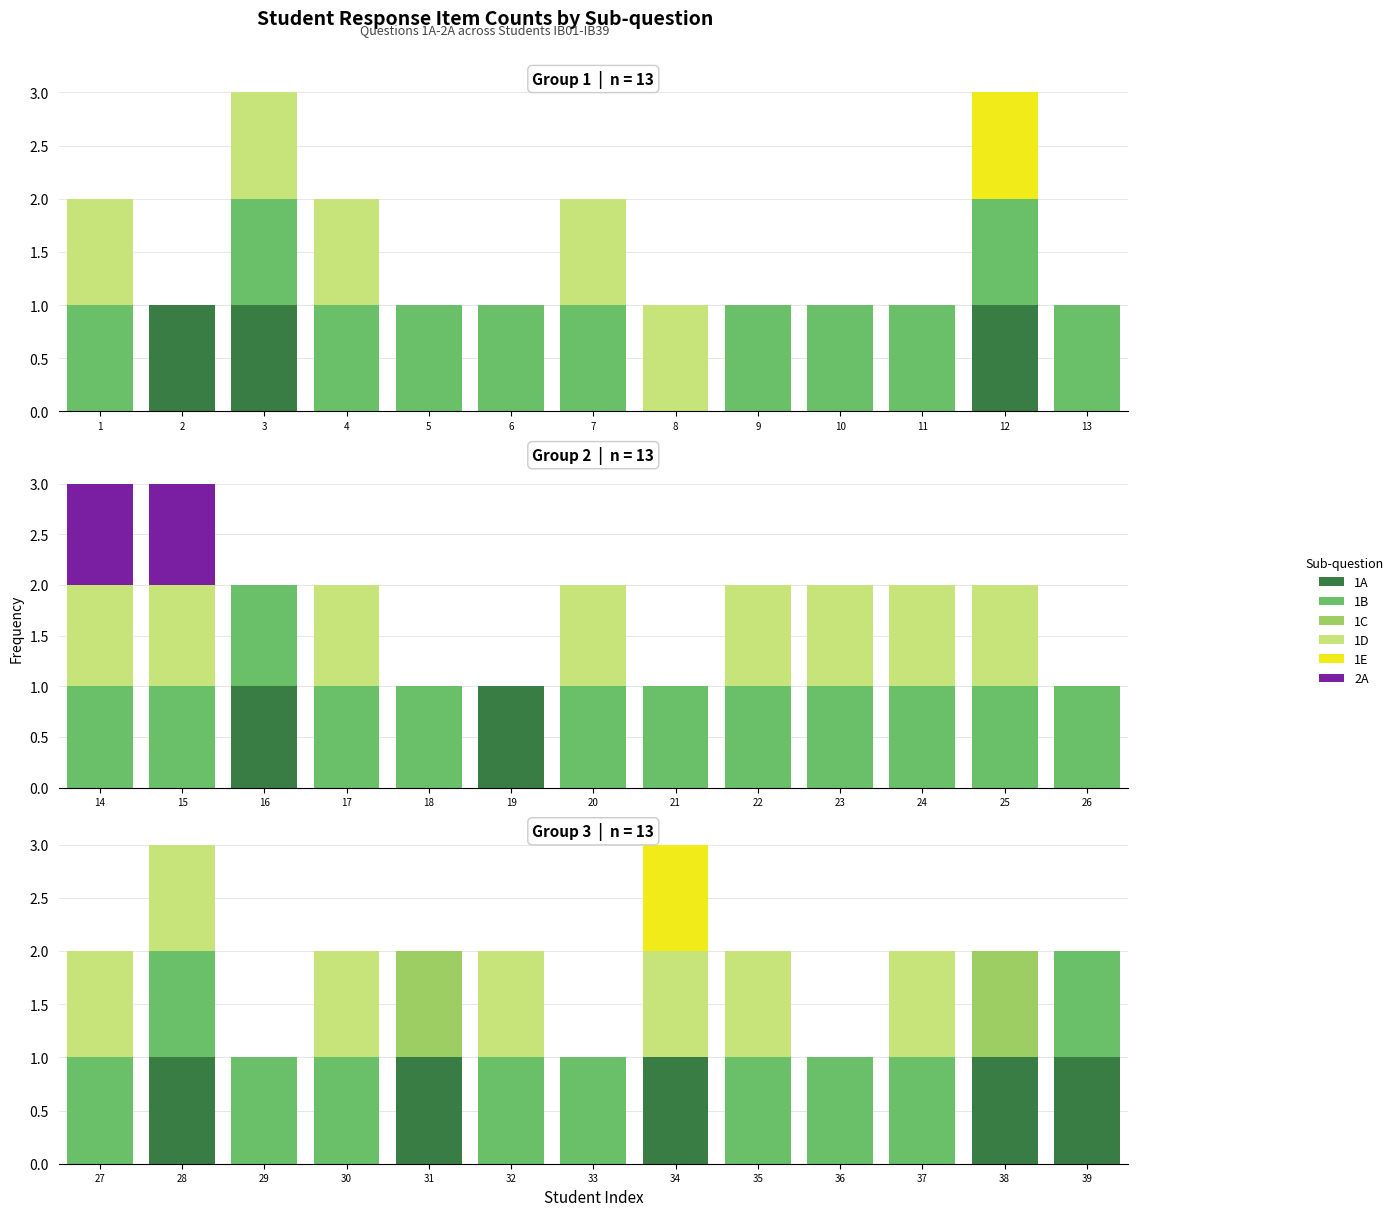

How many categories are shown in the chart?

13